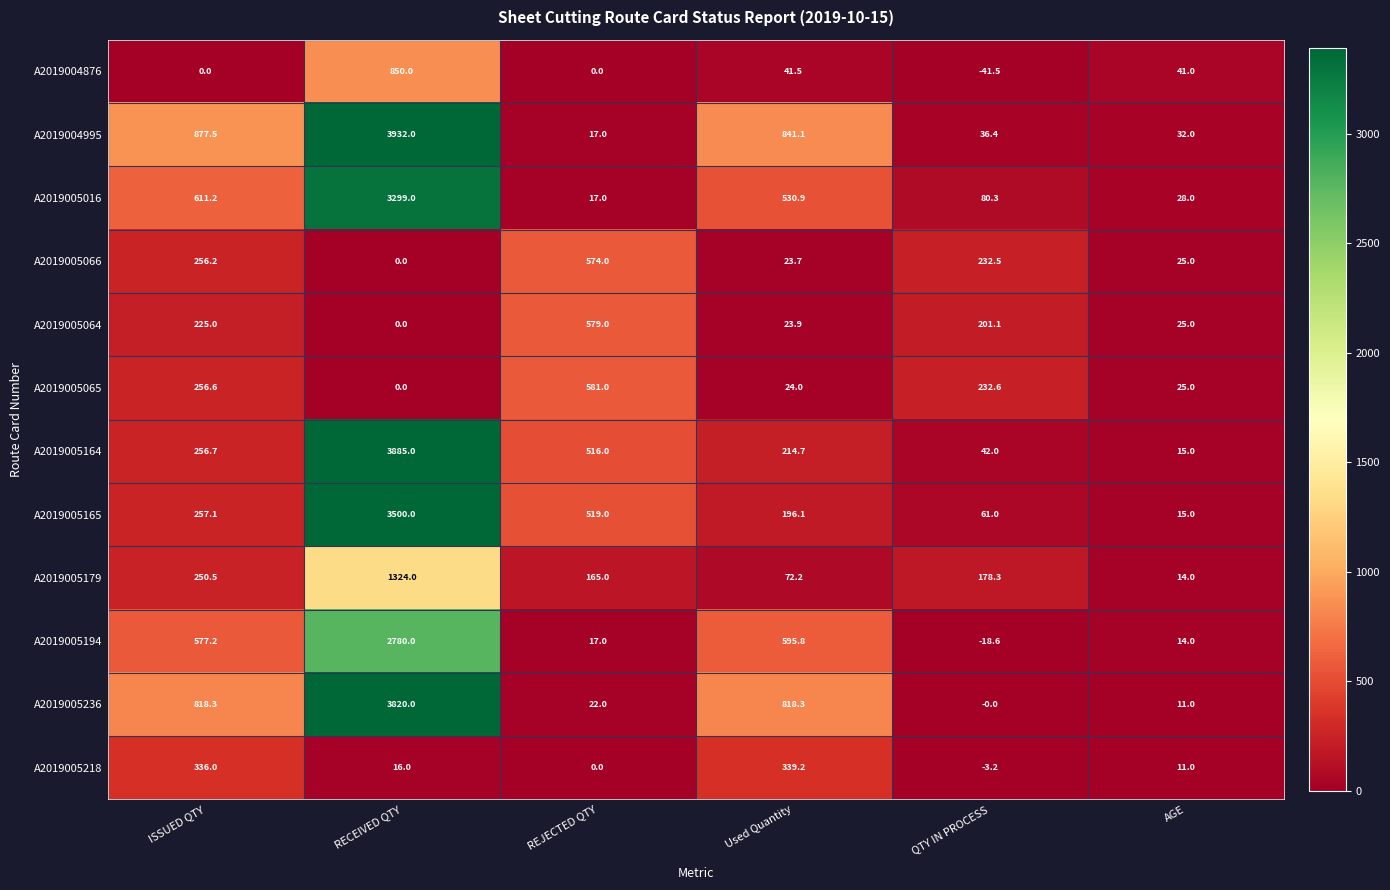

How many data points in A2019005218 are less than 16?

3